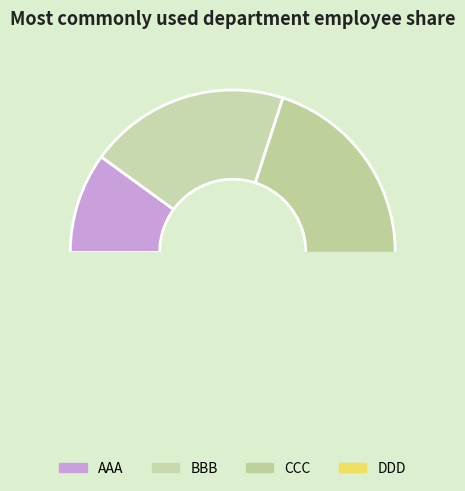

Is it true that CCC is 39% of the pie?

False